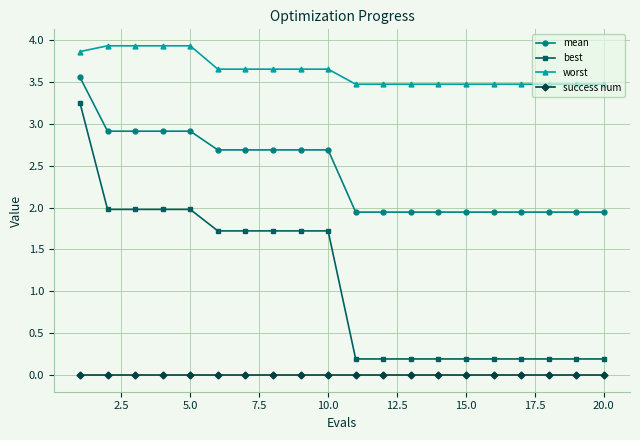

True or false: best and worst cross at least once.

False